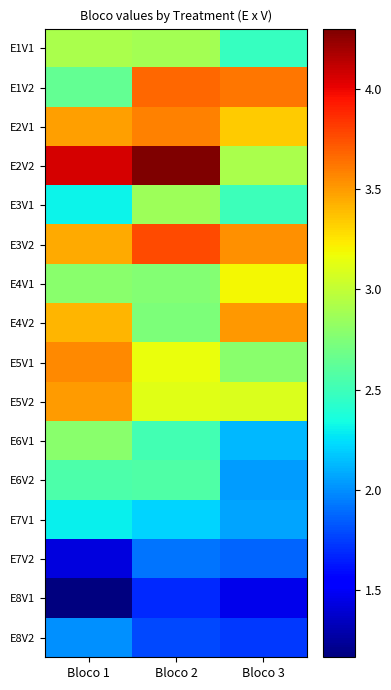

Which label corresponds to the largest value in the chart?

Bloco 2